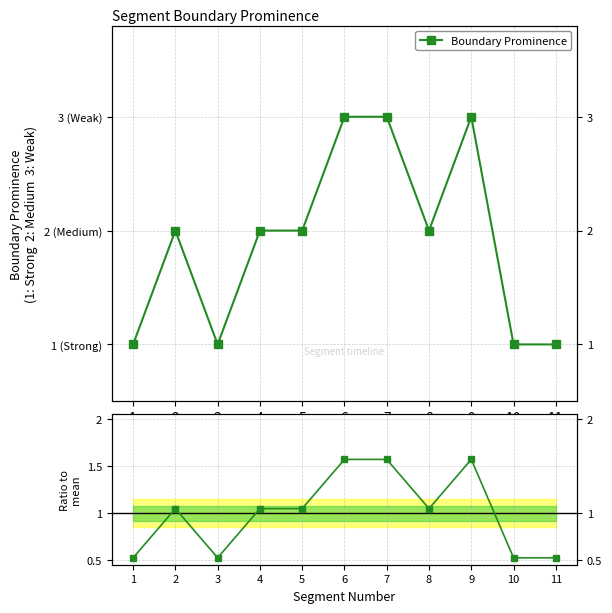

Reading left to right, transcribe all the data shown in this chart.

Boundary Prominence: 1=1.0	2=2.0	3=1.0	4=2.0	5=2.0	6=3.0	7=3.0	8=2.0	9=3.0	10=1.0	11=1.0
Ratio to mean: 1=0.5	2=1.0	3=0.5	4=1.0	5=1.0	6=1.6	7=1.6	8=1.0	9=1.6	10=0.5	11=0.5